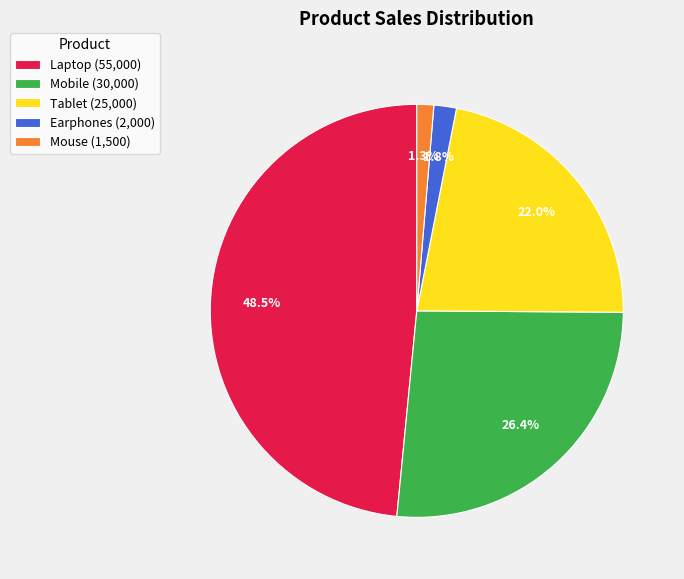

Which category has the biggest portion of the pie?

Laptop